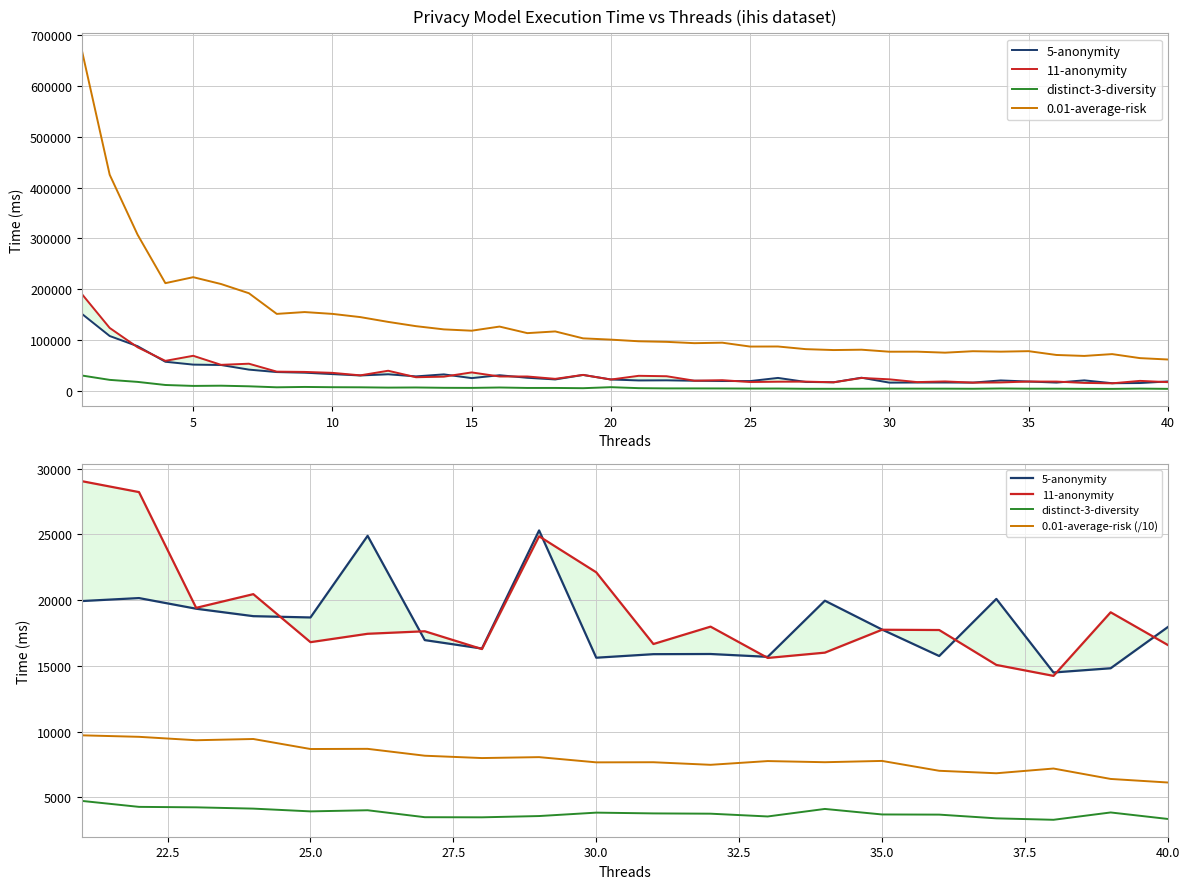

Is it true that 11-anonymity equals 12818.1 at 4?

False